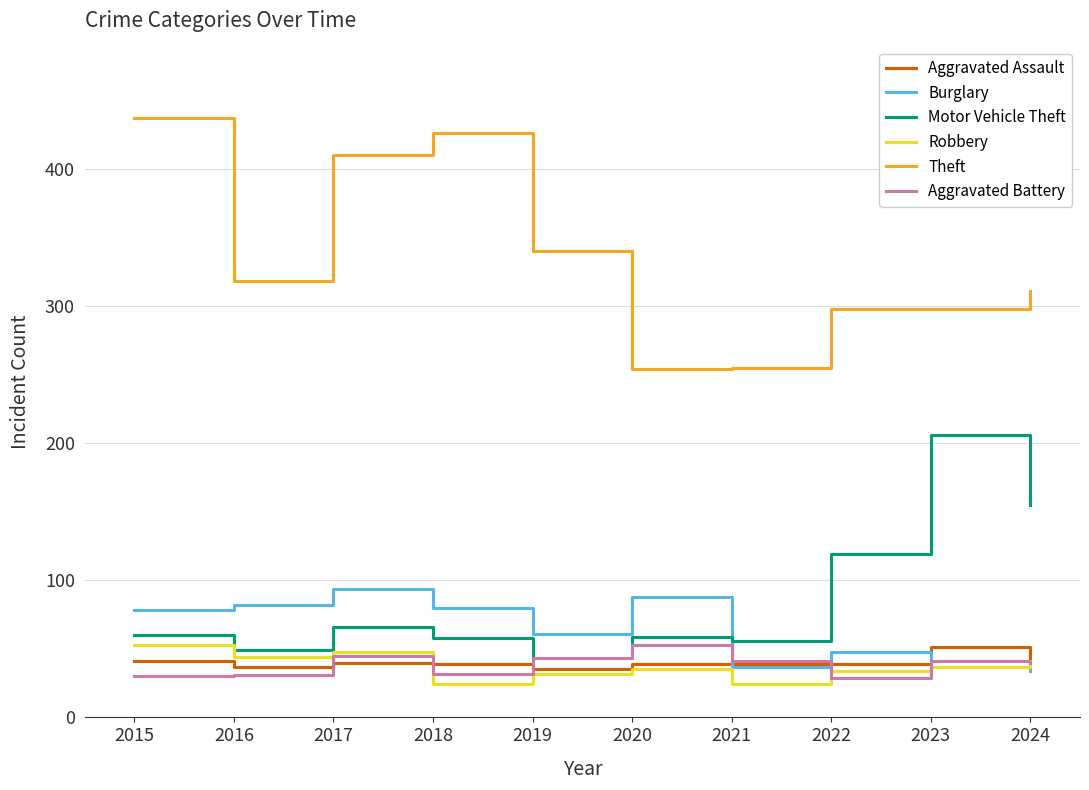

Is the value of Aggravated Assault at 2022 greater than the value of Burglary at 2019?

No